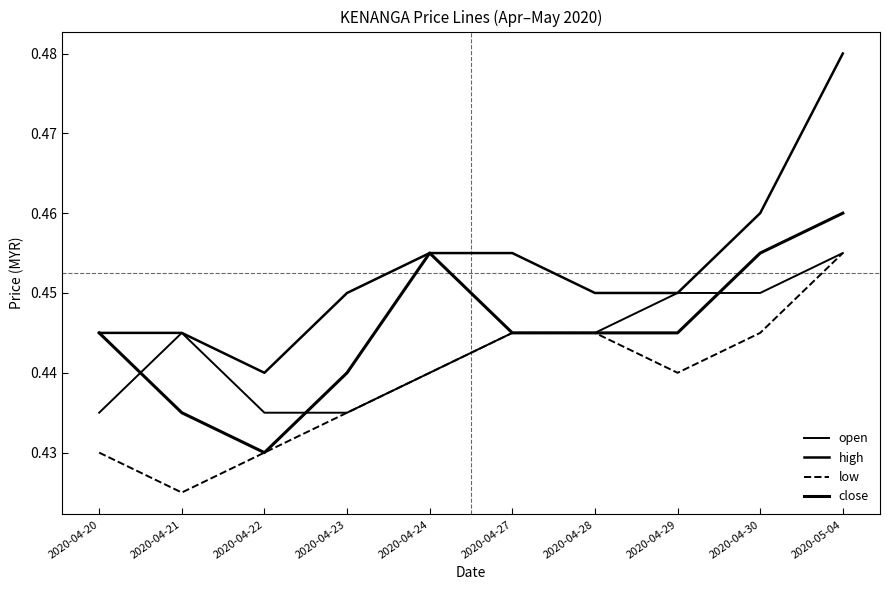

How many lines are shown in the chart?

4